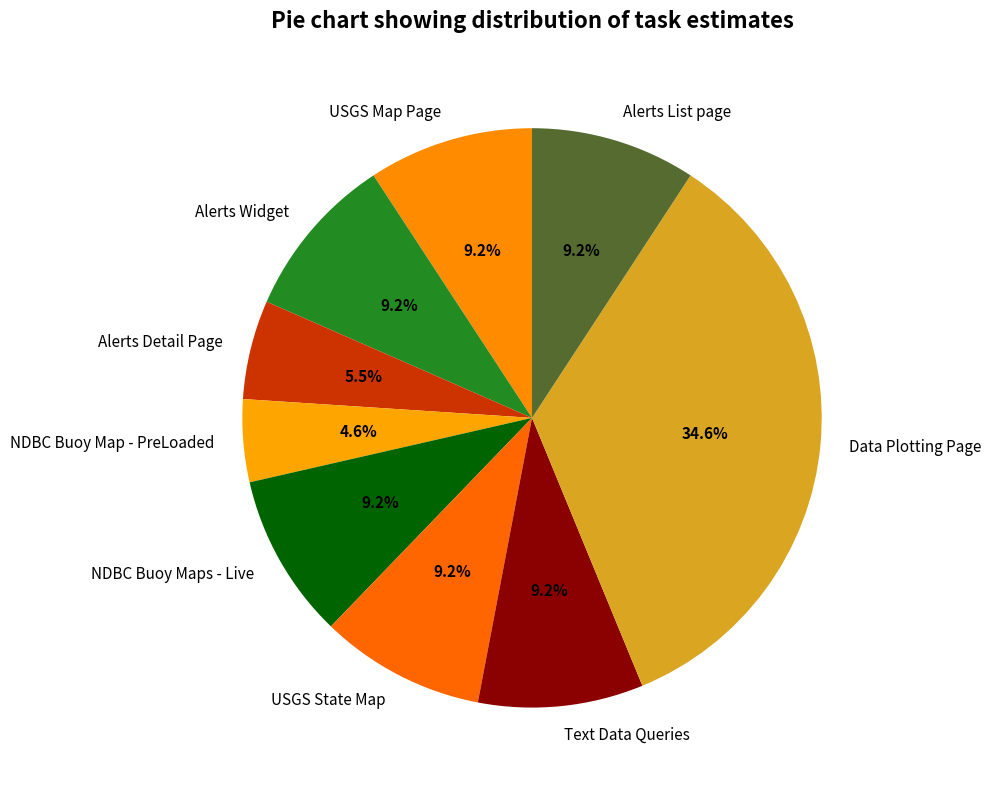

To the nearest percent, what is the difference between the largest and smallest slice percentages?

30%